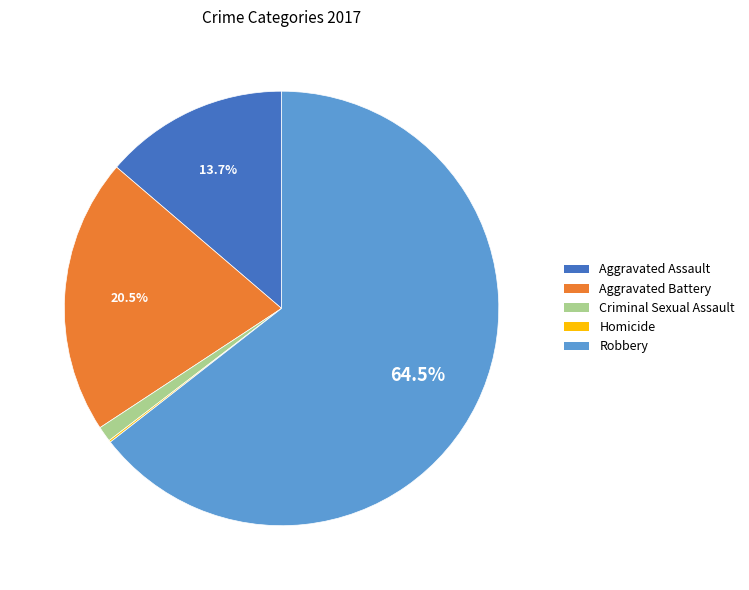

What percentage is the Aggravated Assault slice, to the nearest percent?

14%